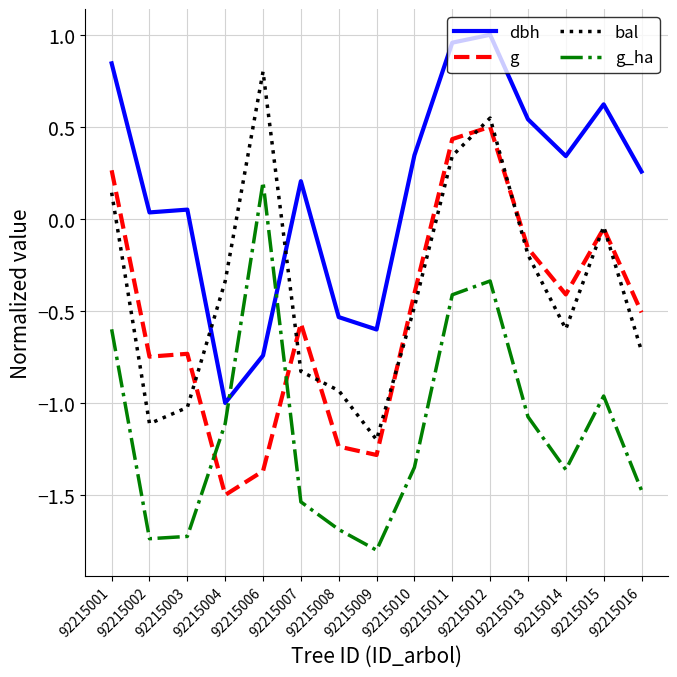

What is the difference between the highest and lowest values at 92215016?

1.7